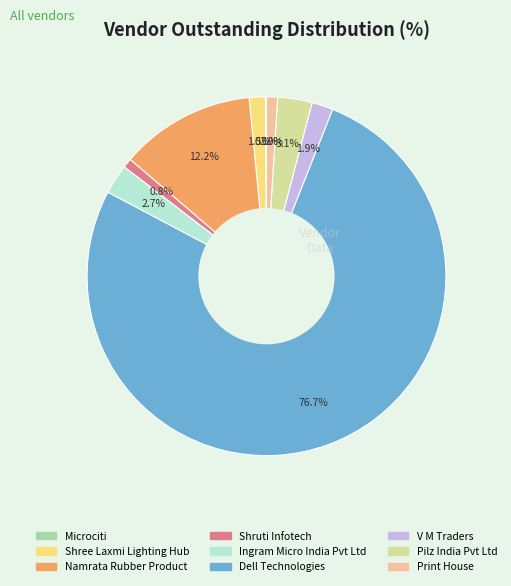

The Shruti Infotech slice represents 1% of the pie. True or false?

True